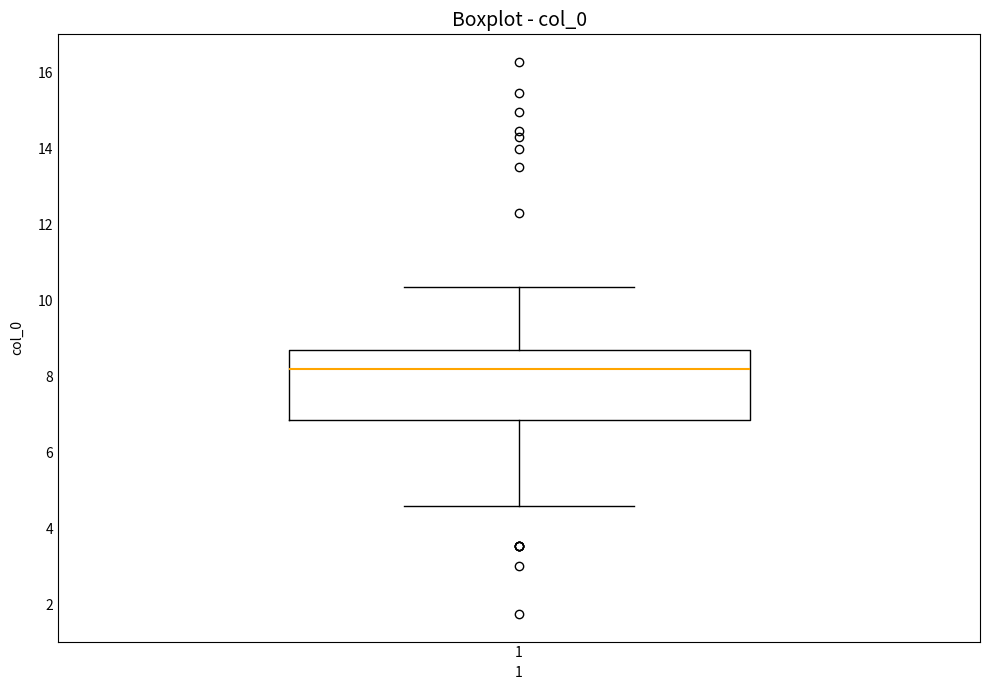

Transcribe this box plot: give where the median line is, the range the box spans, and where the two whiskers end, as read against the y-axis. The values are not printed on the chart, so give them approximately, as read against the axis.

median 8.2, box 6.8 to 8.6, whiskers 4.6 to 10.4